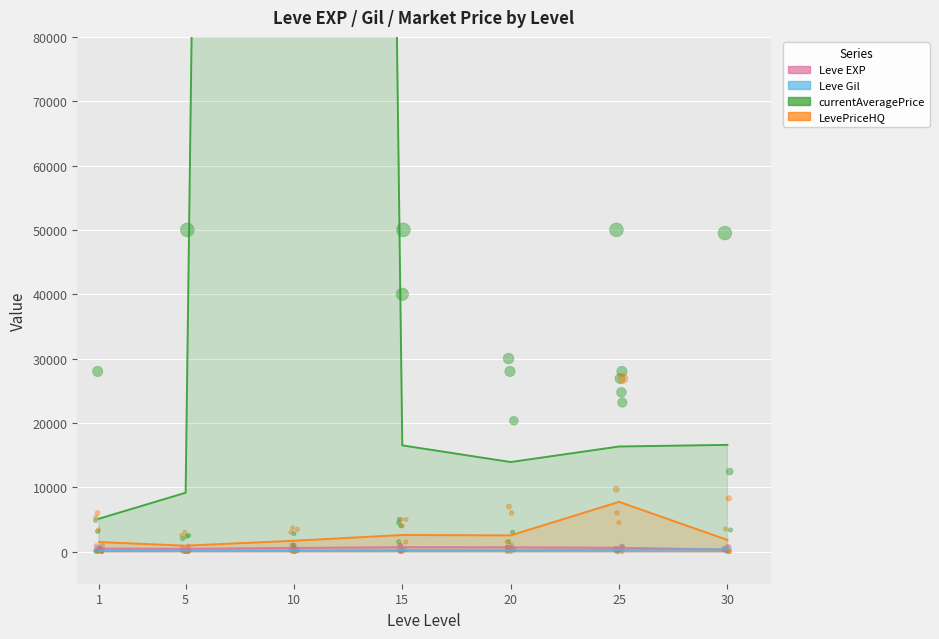

Which series has the largest Y range (max minus min)?

currentAveragePrice